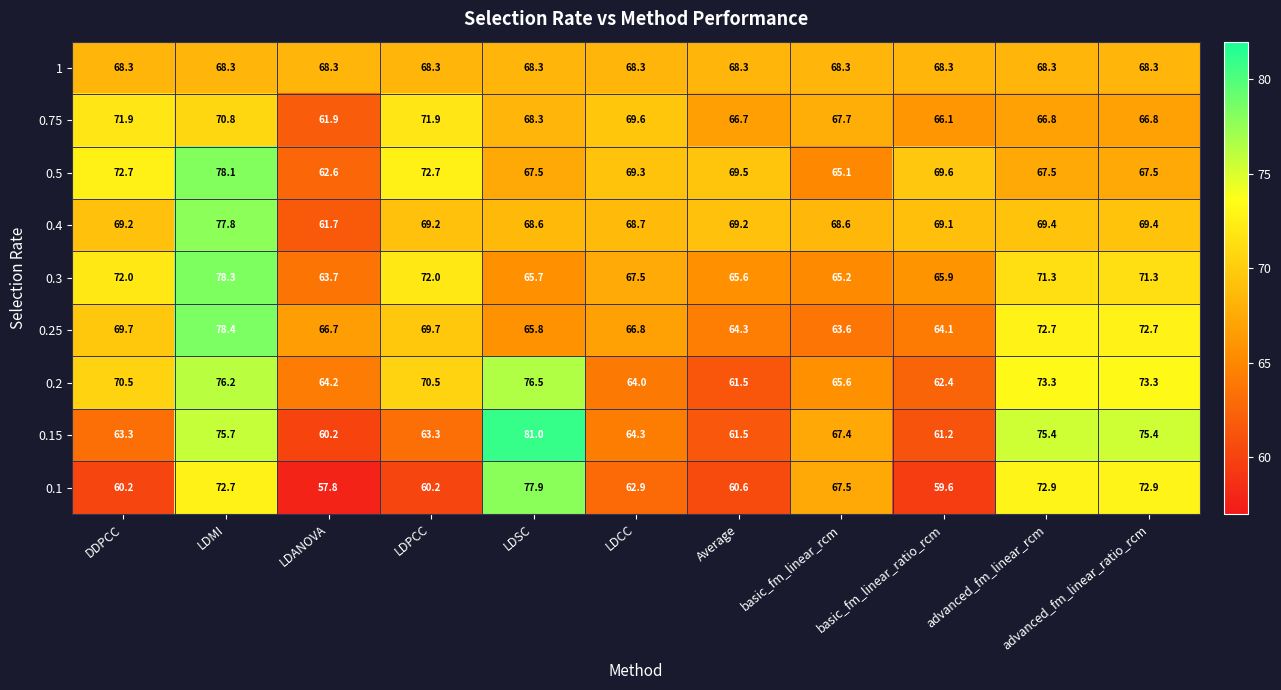

Is it true that 0.2 equals 91.9 at LDCC?

False